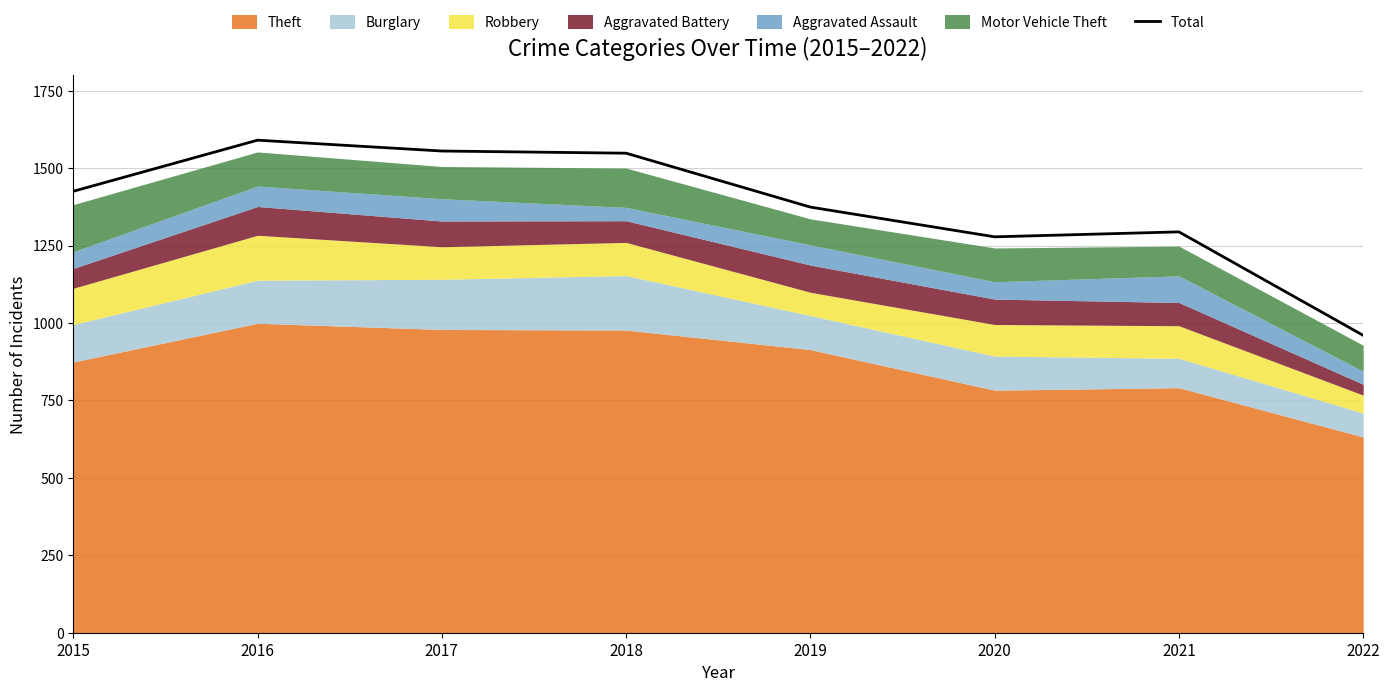

Reading left to right, transcribe all the data shown in this chart.

2015=1425	2016=1590	2017=1555	2018=1548	2019=1374	2020=1278	2021=1294	2022=960